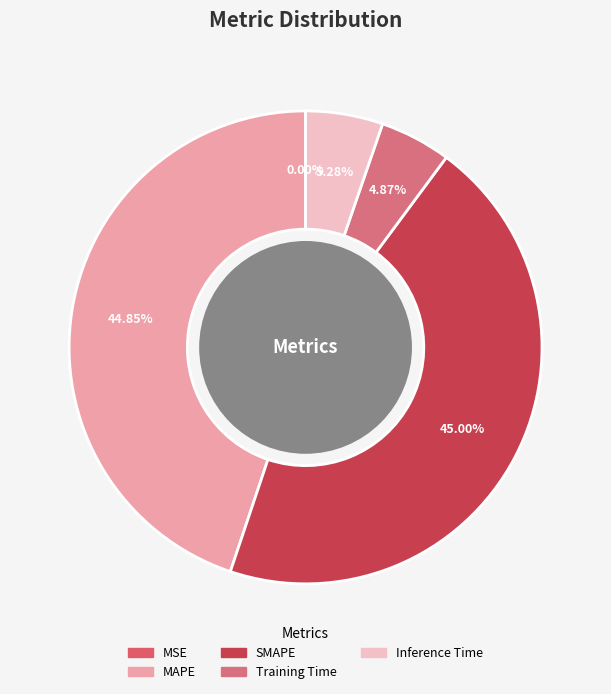

Is there a majority slice in this chart?

No